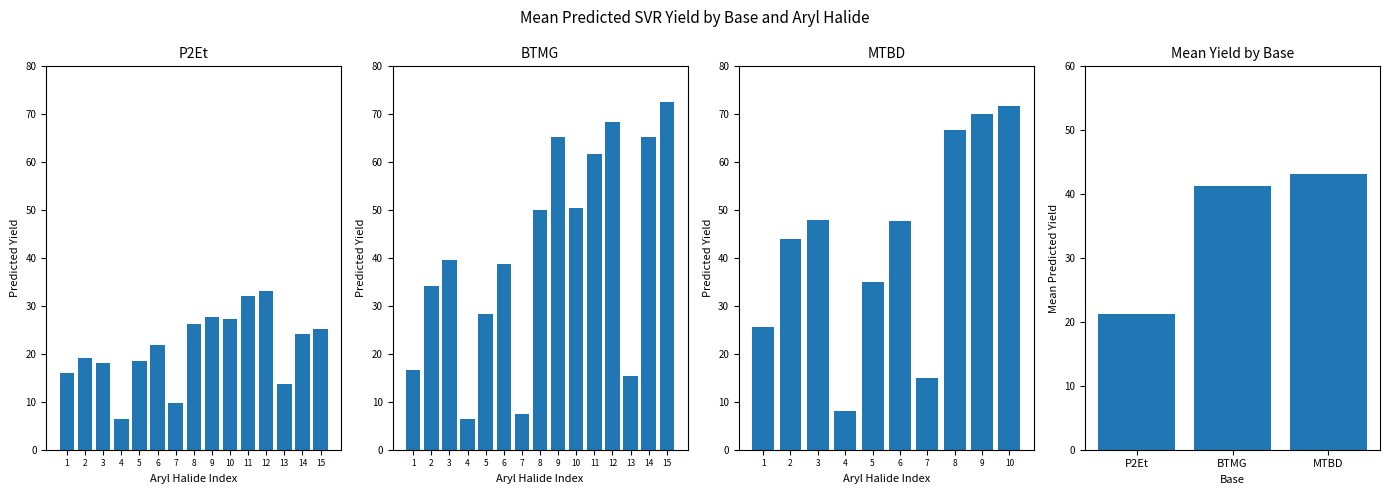

At how many categories does at least one series exceed 69?

1